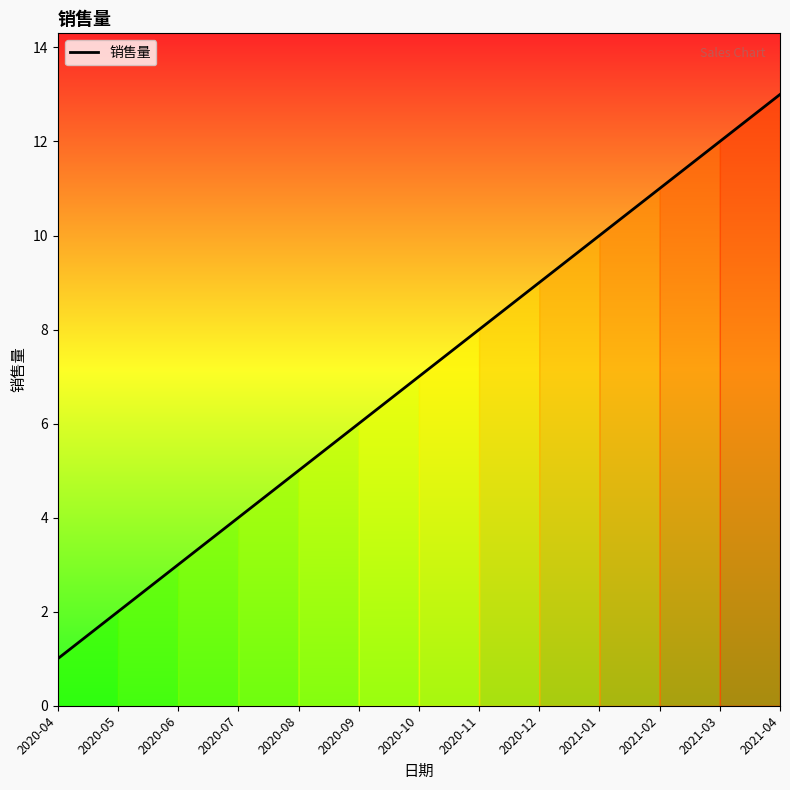

Between 2020-11 and 2020-09, which is larger?

2020-11